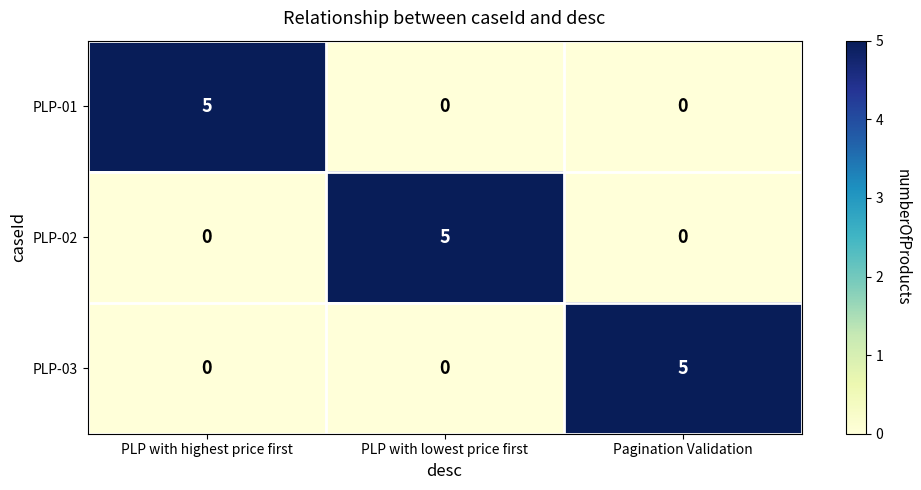

True or false: PLP-02 has a value of 9 at PLP with lowest price first.

False